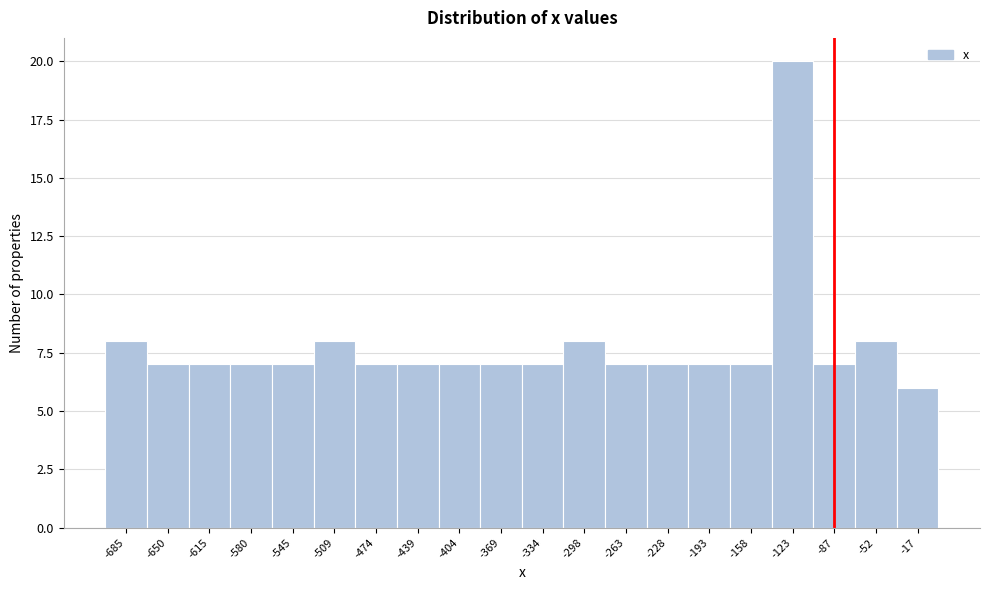

Reading left to right, transcribe this chart: for each bar, give the range it covers on the x-axis and its height. Neither the bar edges nor the heights are printed on the chart, so give them approximately, as read against the axes.

-705 to -670: 8
-670 to -635: 7
-635 to -600: 7
-600 to -565: 7
-565 to -525: 7
-525 to -490: 8
-490 to -455: 7
-455 to -420: 7
-420 to -385: 7
-385 to -350: 7
-350 to -315: 7
-315 to -280: 8
-280 to -245: 7
-245 to -210: 7
-210 to -175: 7
-175 to -140: 7
-140 to -105: 20
-105 to -70: 7
-70 to -35: 8
-35 to 0: 6